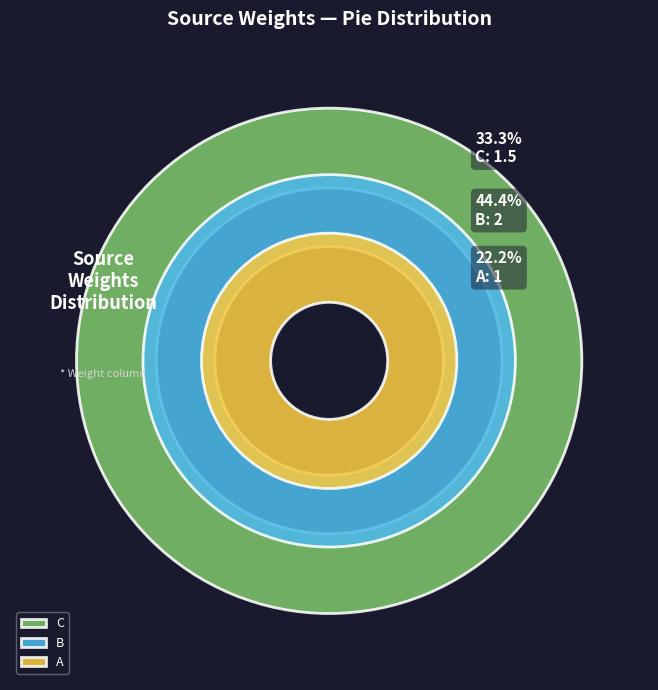

To the nearest percent, what portion does A represent?

22%